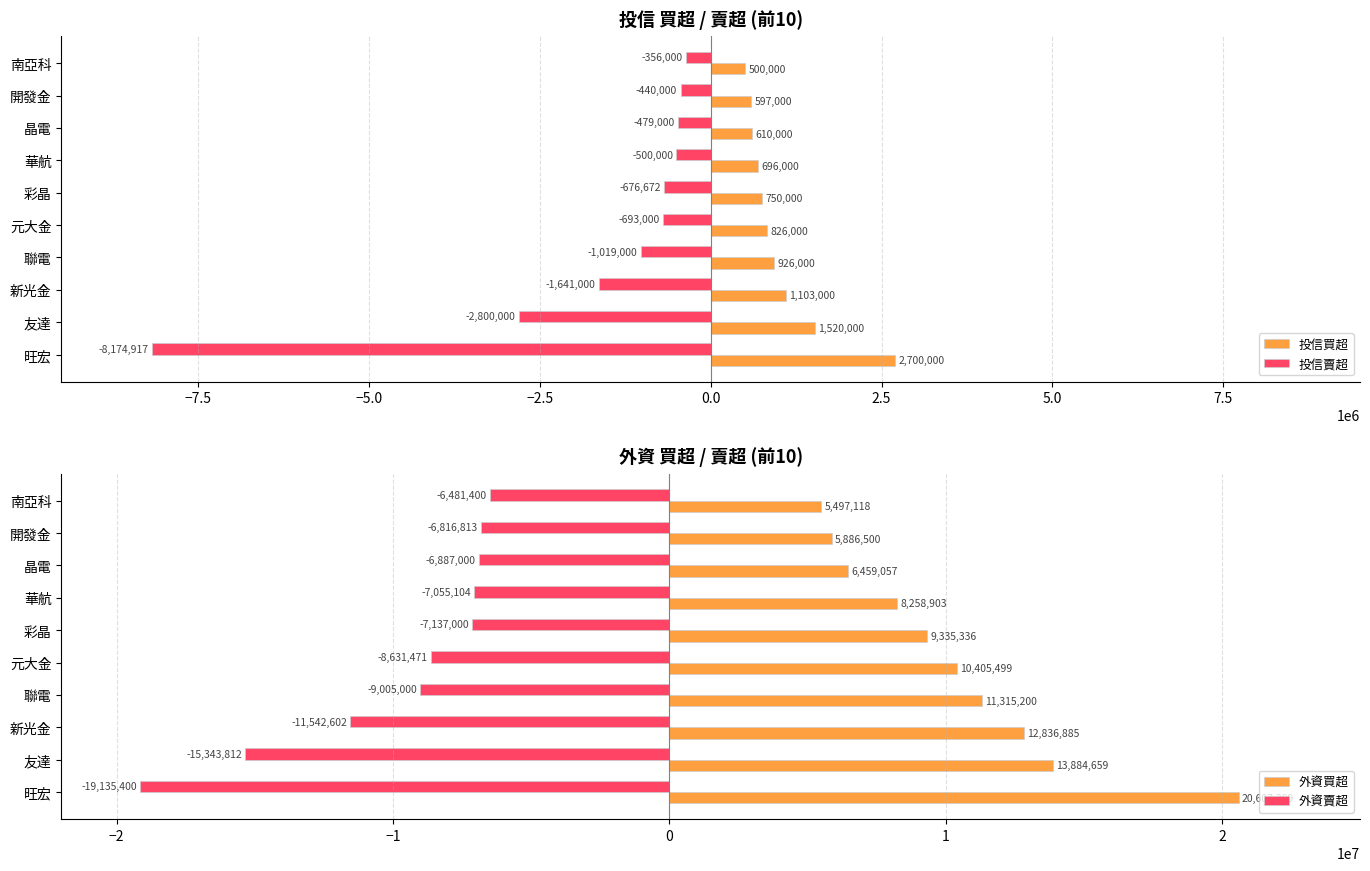

List the labels in order of 外資買超 value, largest first.

旺宏, 友達, 新光金, 聯電, 元大金, 彩晶, 華航, 晶電, 開發金, 南亞科